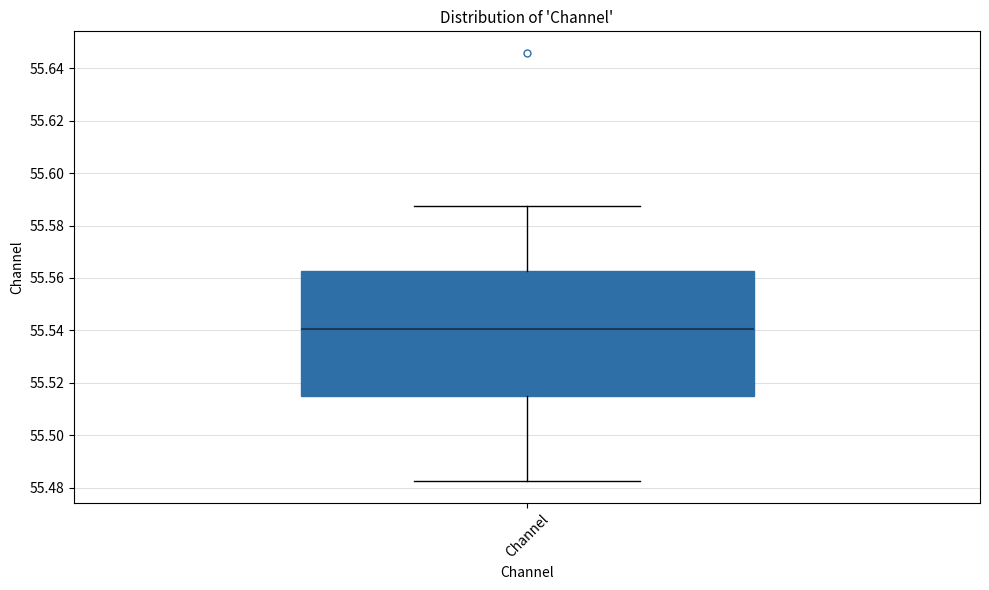

Where does the upper whisker of the box for Channel end on the y-axis? The values are not printed on the chart, so give them approximately, as read against the axis.

55.588